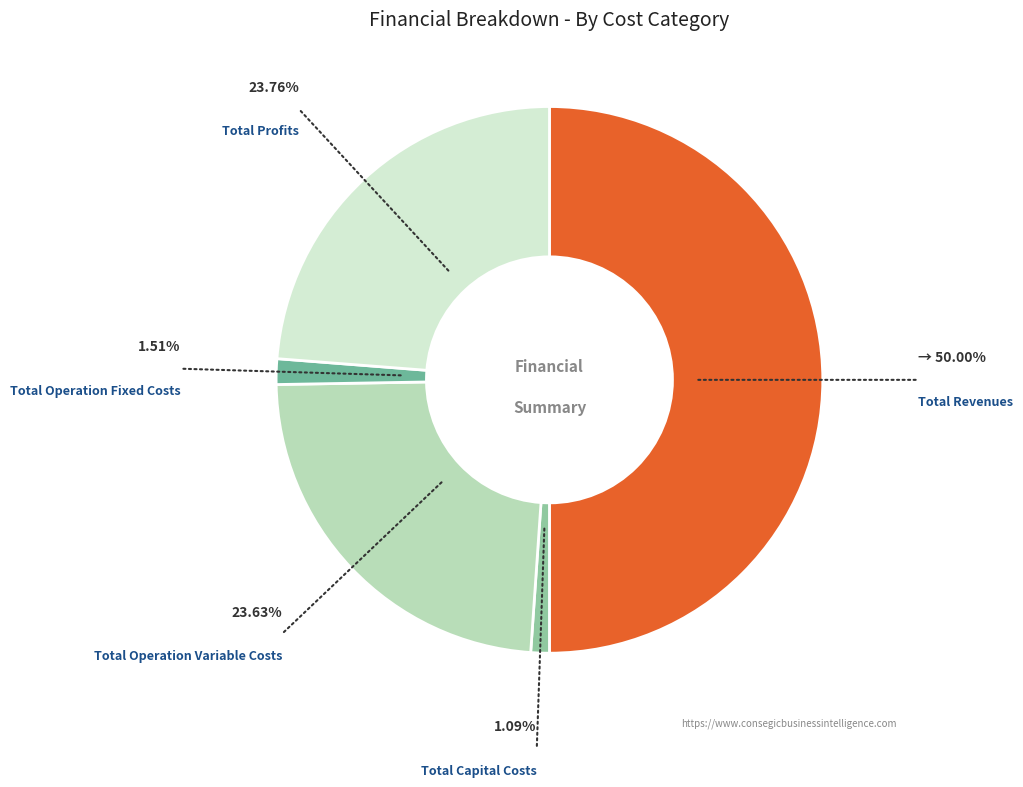

How many segments does this pie chart have?

5